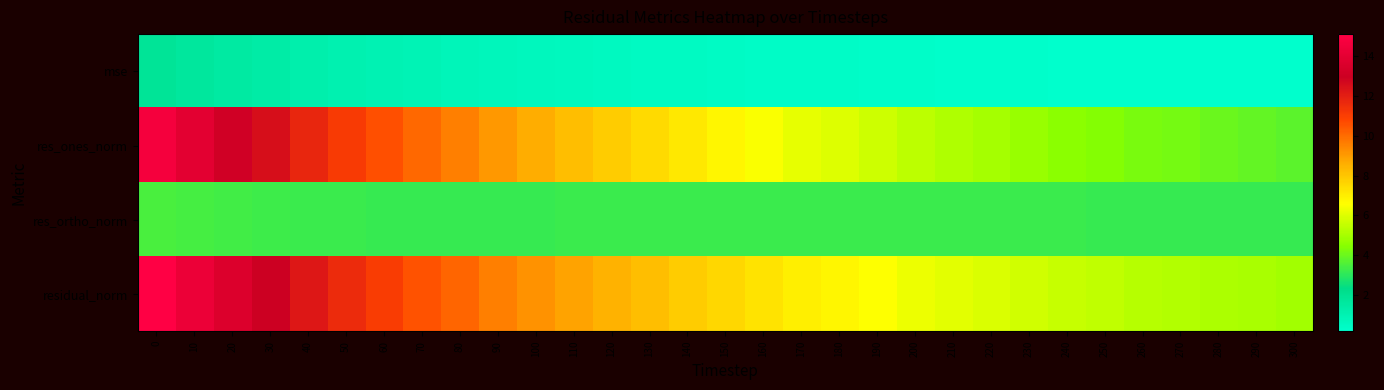

Between 110 and 180, which series saw the biggest shift?

res_ones_norm